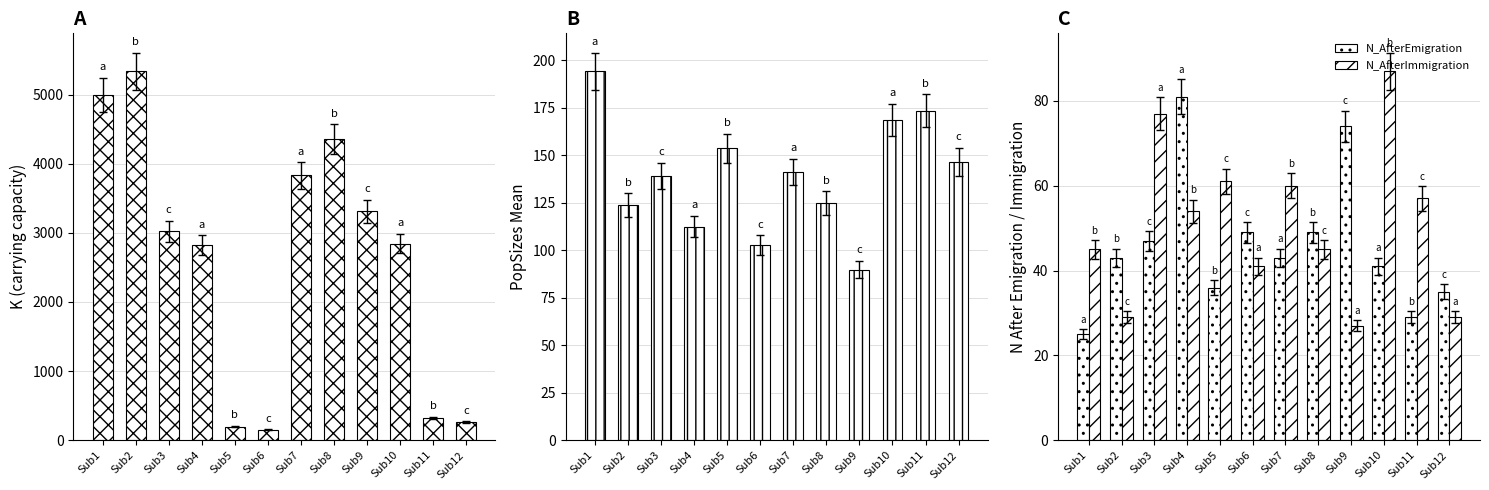

Is it true that N_AfterImmigration equals 60.0 at Sub7?

True